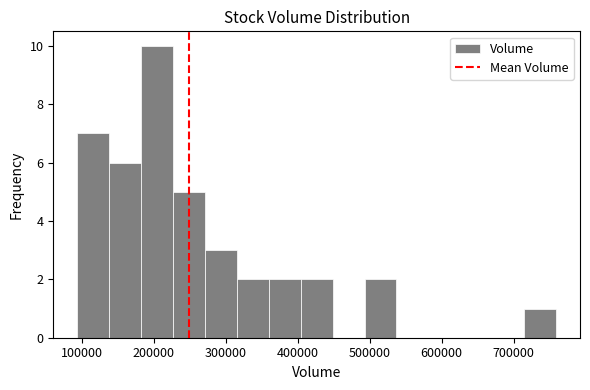

Reading left to right, transcribe this chart: for each bar, give the range it covers on the x-axis and its height. Neither the bar edges nor the heights are printed on the chart, so give them approximately, as read against the axes.

90000 to 140000: 7
140000 to 180000: 6
180000 to 230000: 10
230000 to 270000: 5
270000 to 320000: 3
320000 to 360000: 2
360000 to 400000: 2
400000 to 450000: 2
450000 to 490000: 0
490000 to 540000: 2
540000 to 580000: 0
580000 to 630000: 0
630000 to 670000: 0
670000 to 710000: 0
710000 to 760000: 1